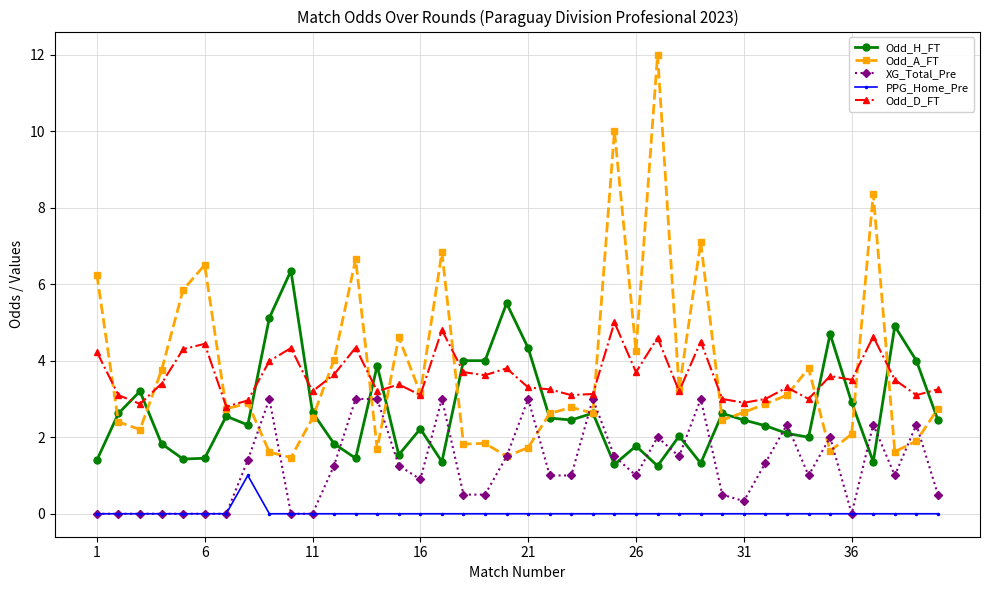

Rank the series by their maximum value, from lowest to highest.

PPG_Home_Pre, XG_Total_Pre, Odd_D_FT, Odd_H_FT, Odd_A_FT